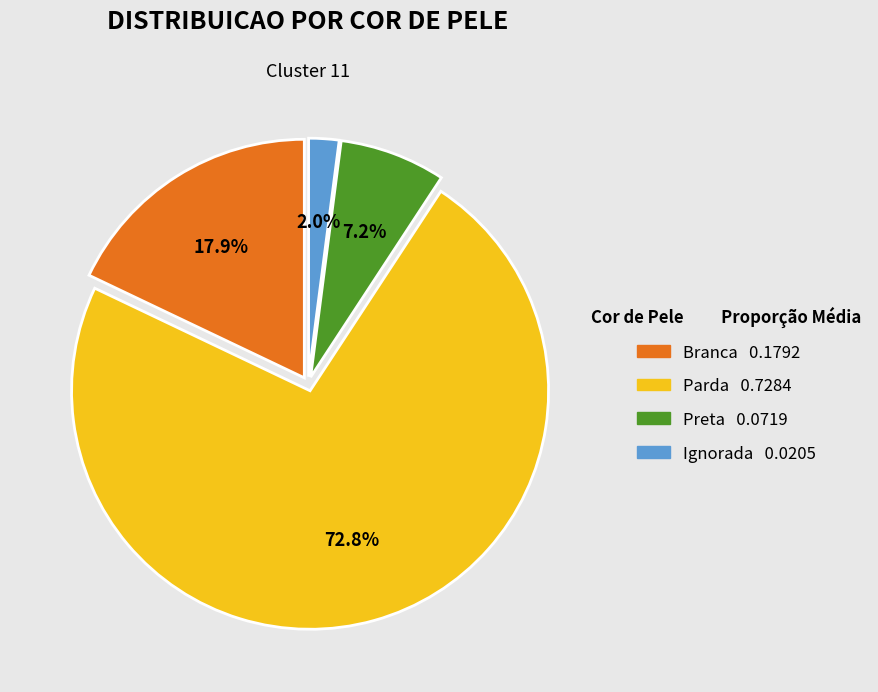

Does any single category account for the majority?

Yes